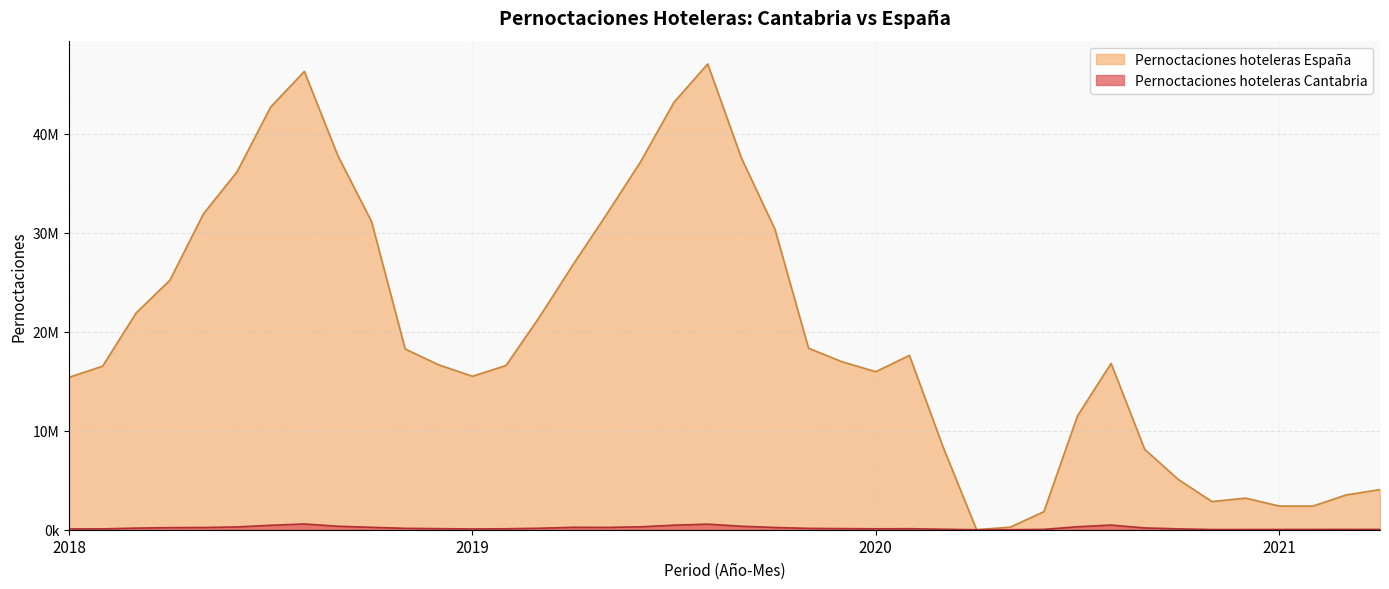

What is the value of the Pernoctaciones hoteleras España point at the 1st from the left?

15395882